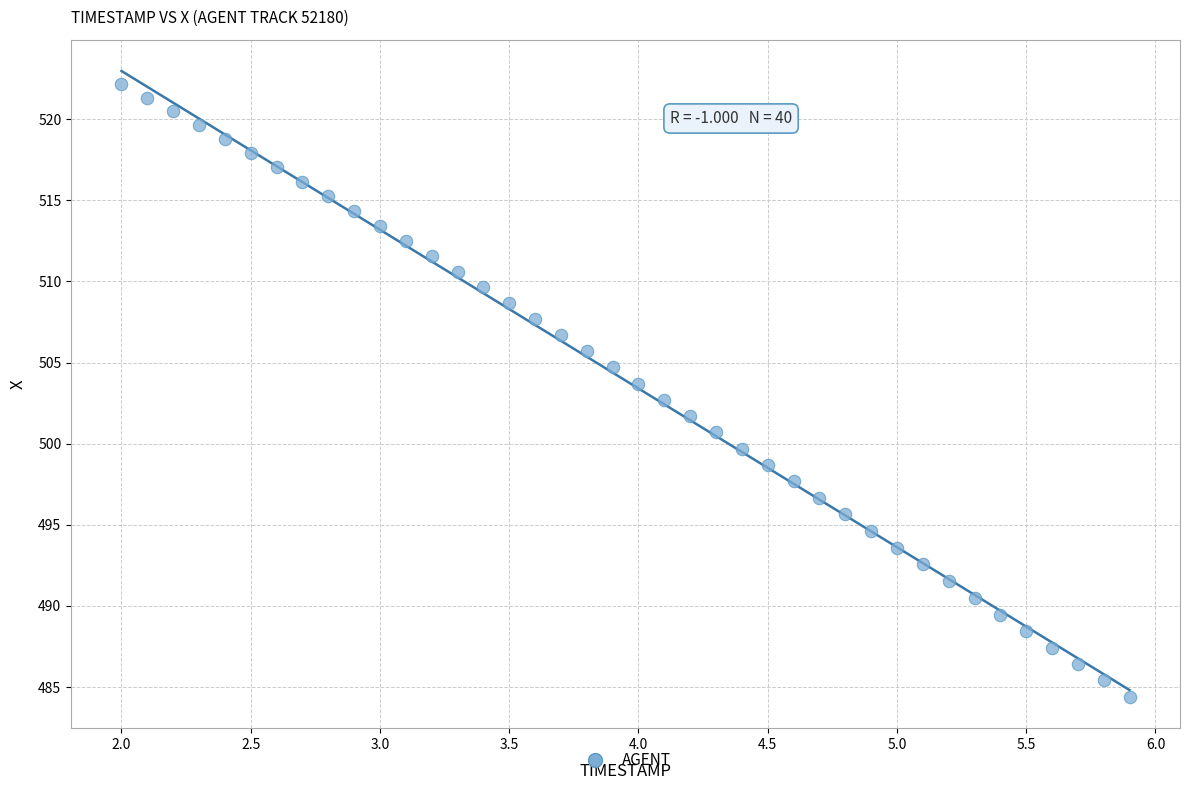

What is the range of Y values (max minus min)?

37.7